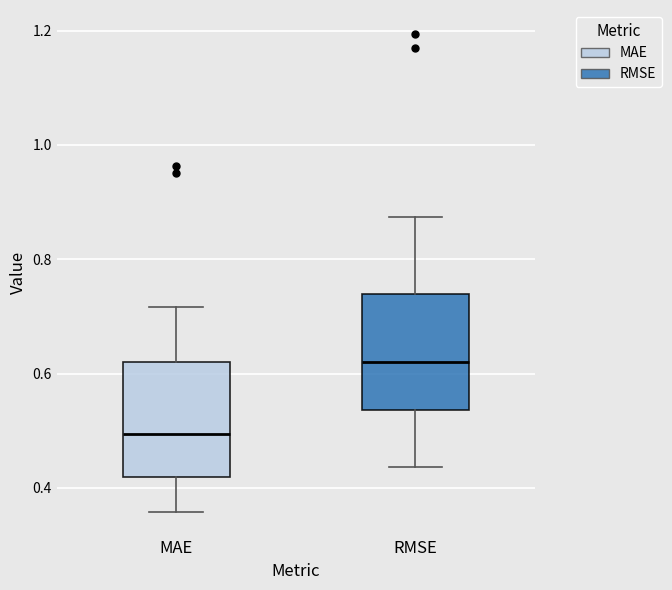

Where does the median line of the box for RMSE sit on the y-axis? The values are not printed on the chart, so give them approximately, as read against the axis.

0.62